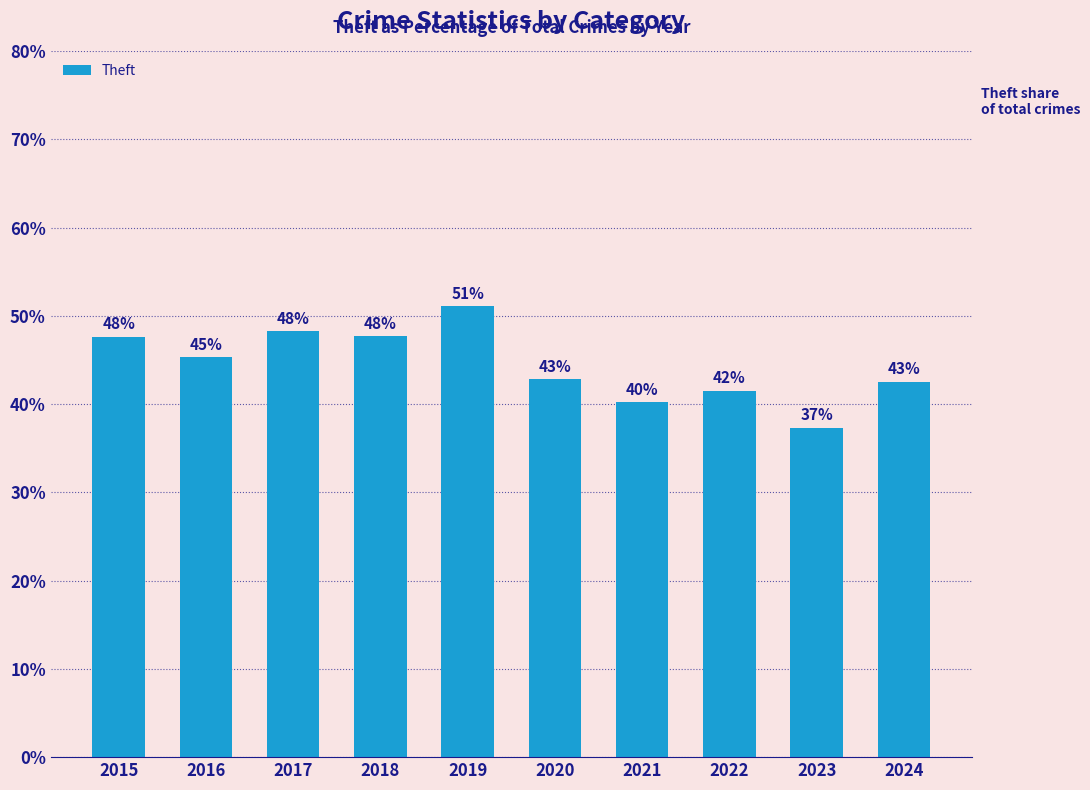

Which label corresponds to the largest value in the chart?

2019